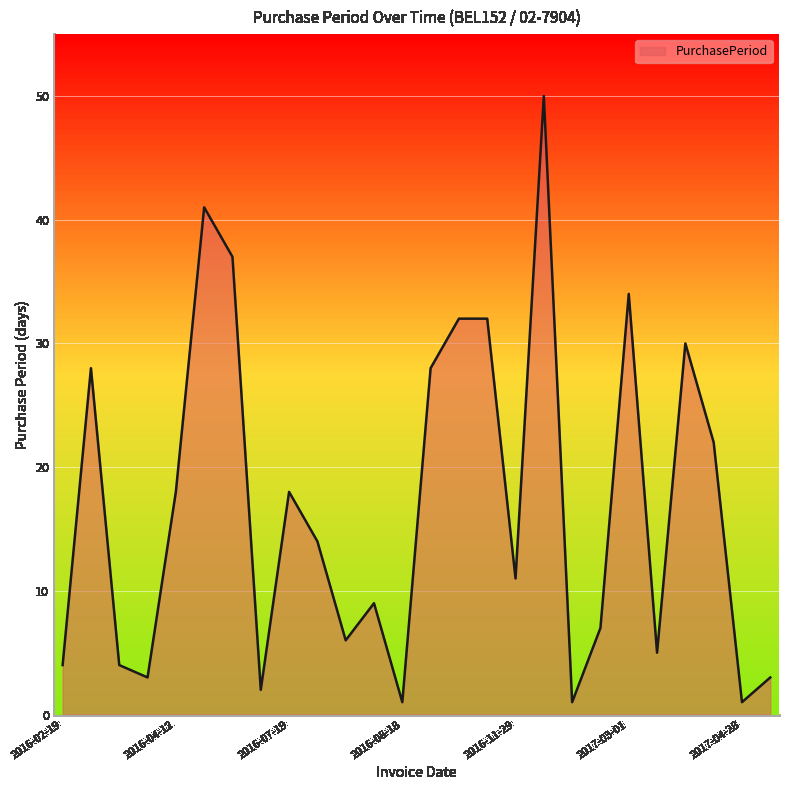

What is the difference between the maximum and minimum values?

49